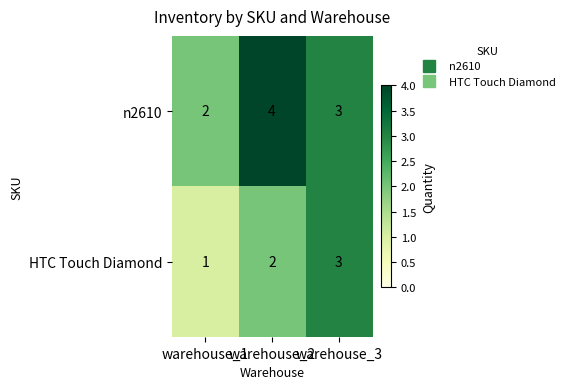

What is the average value of the n2610 series?

3